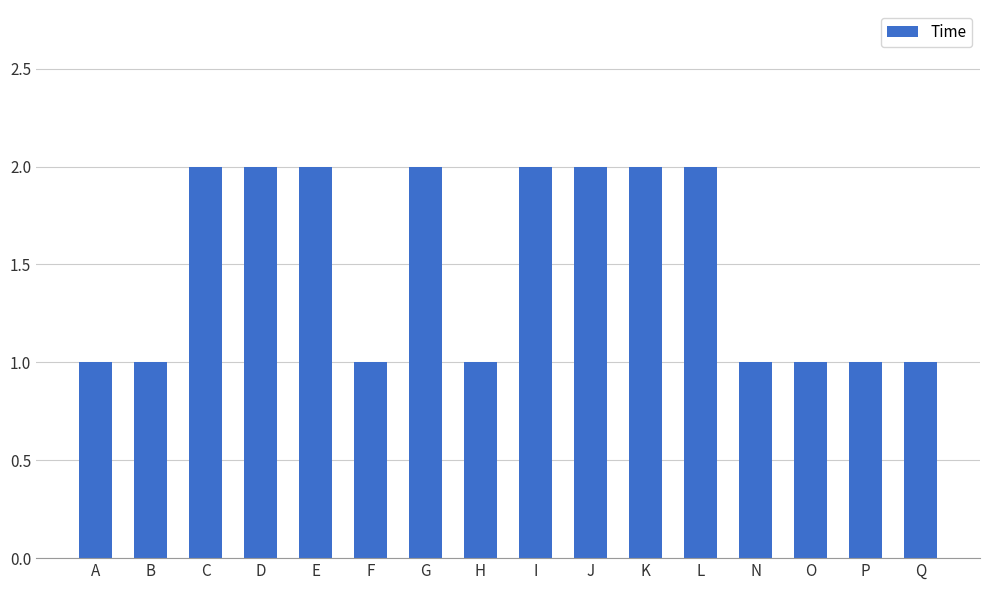

The chart shows a value of 1 at K. True or false?

False